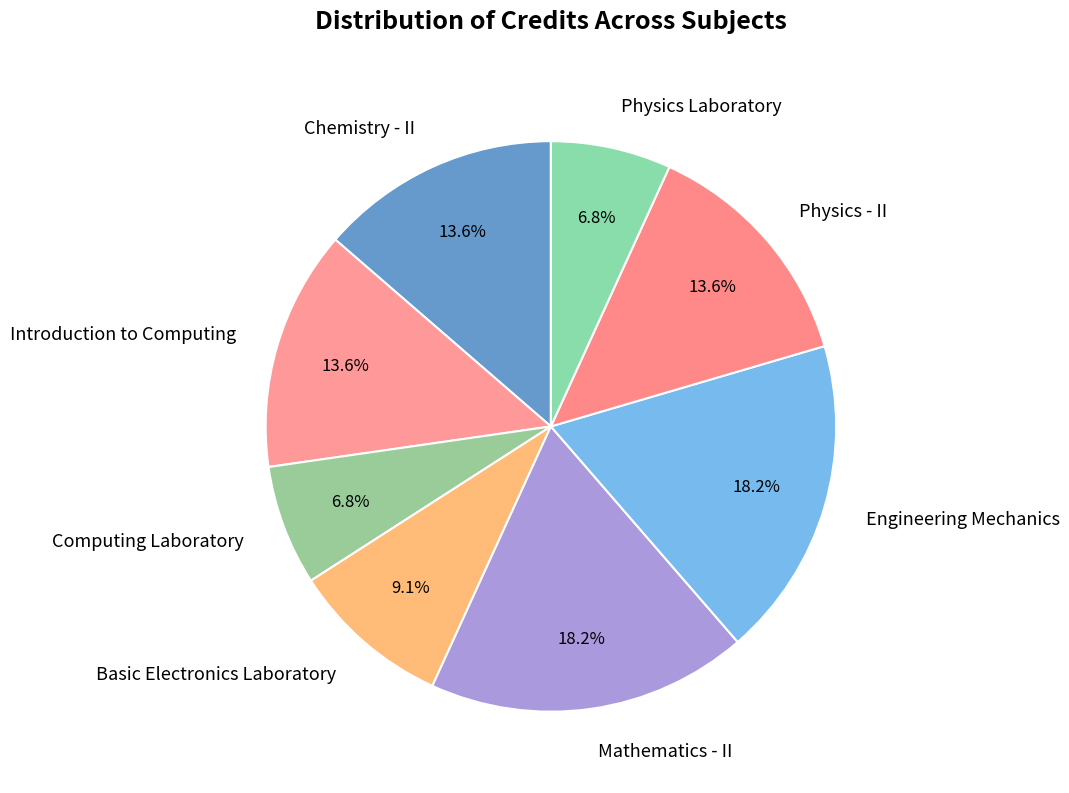

Is the sum of Basic Electronics Laboratory and Physics Laboratory greater than half?

No